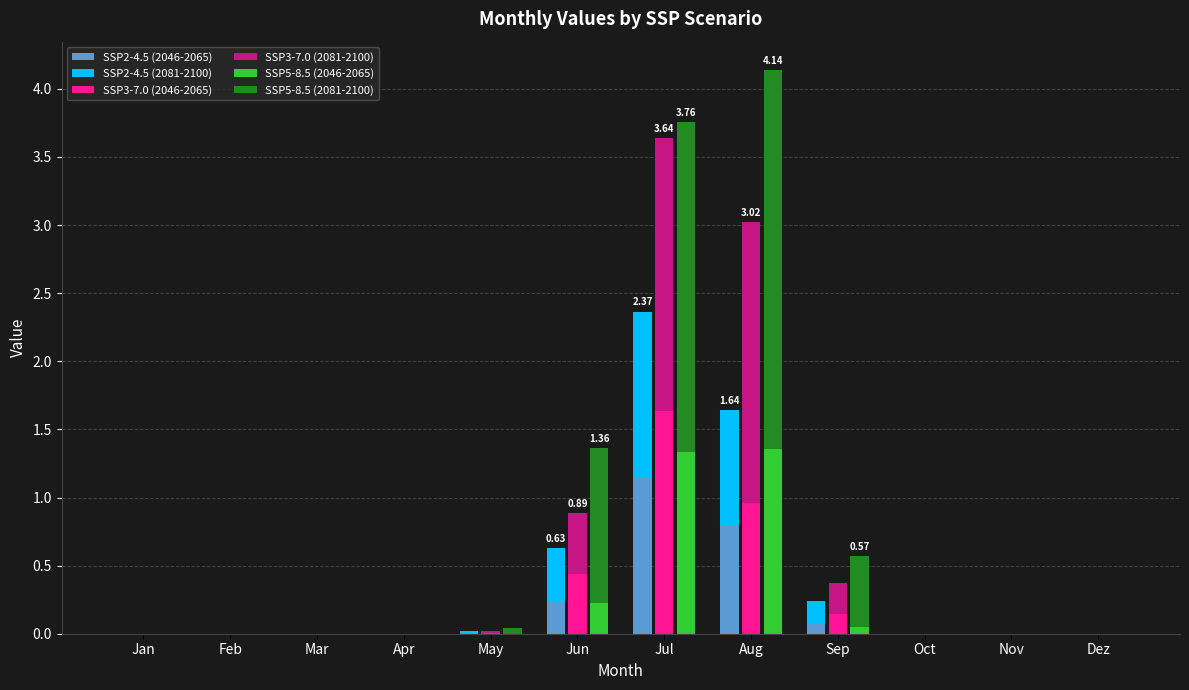

Is the value of SSP5-8.5 (2046-2065) at Sep greater than the value of SSP3-7.0 (2081-2100) at Jan?

Yes